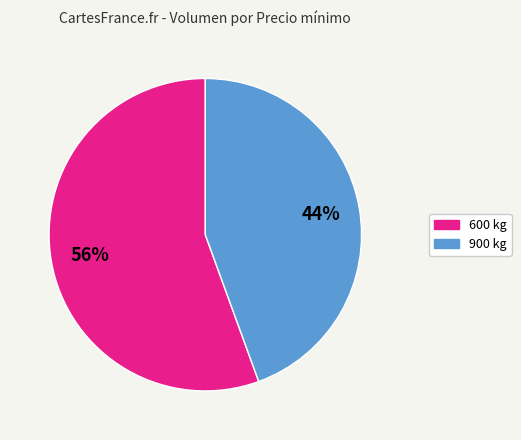

Is the sum of 900 and 600 greater than half?

Yes